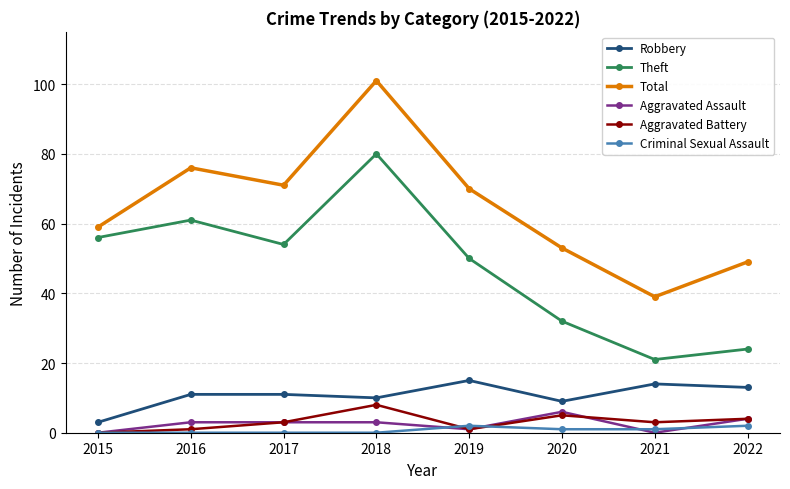

Which series has the widest spread of values?

Total